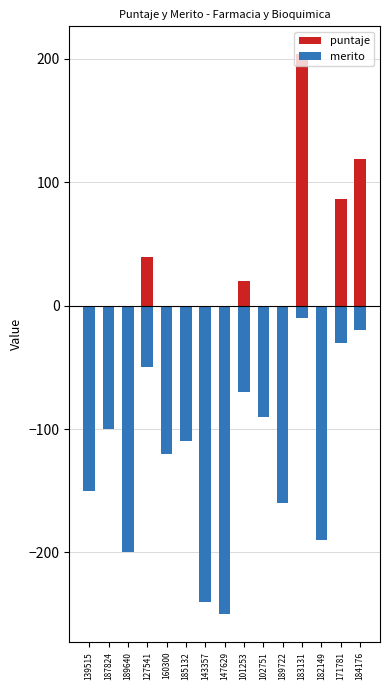

How many bars are there in each group?

2